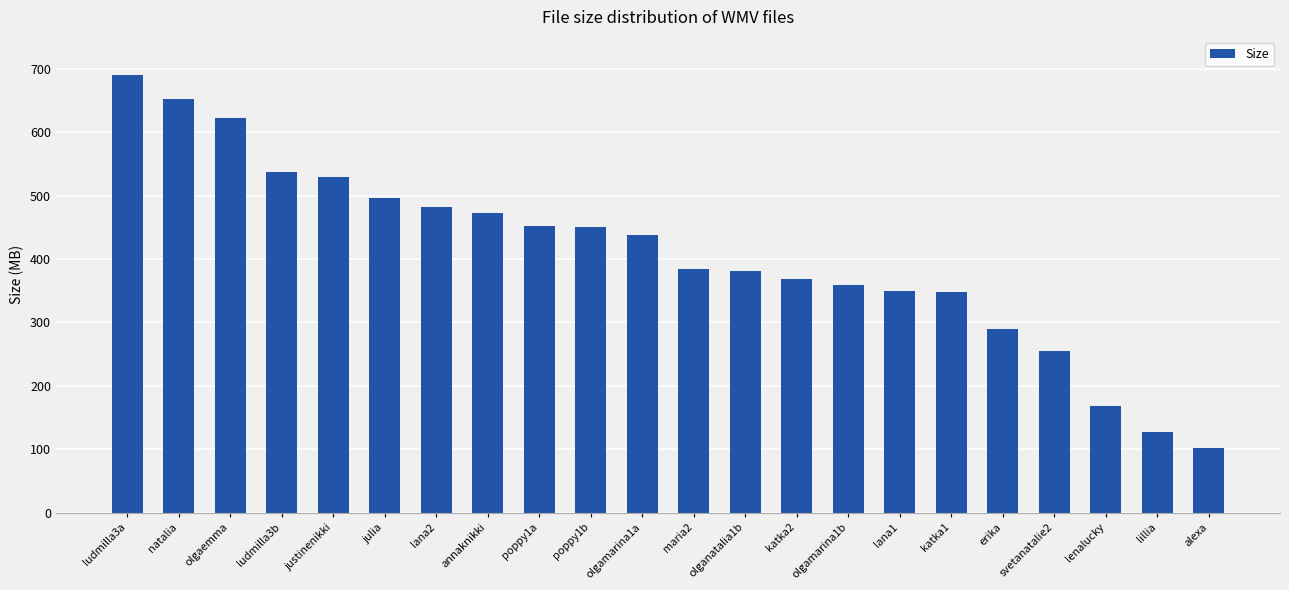

What is the difference between the values at lana1 and justinenikki?

179.1